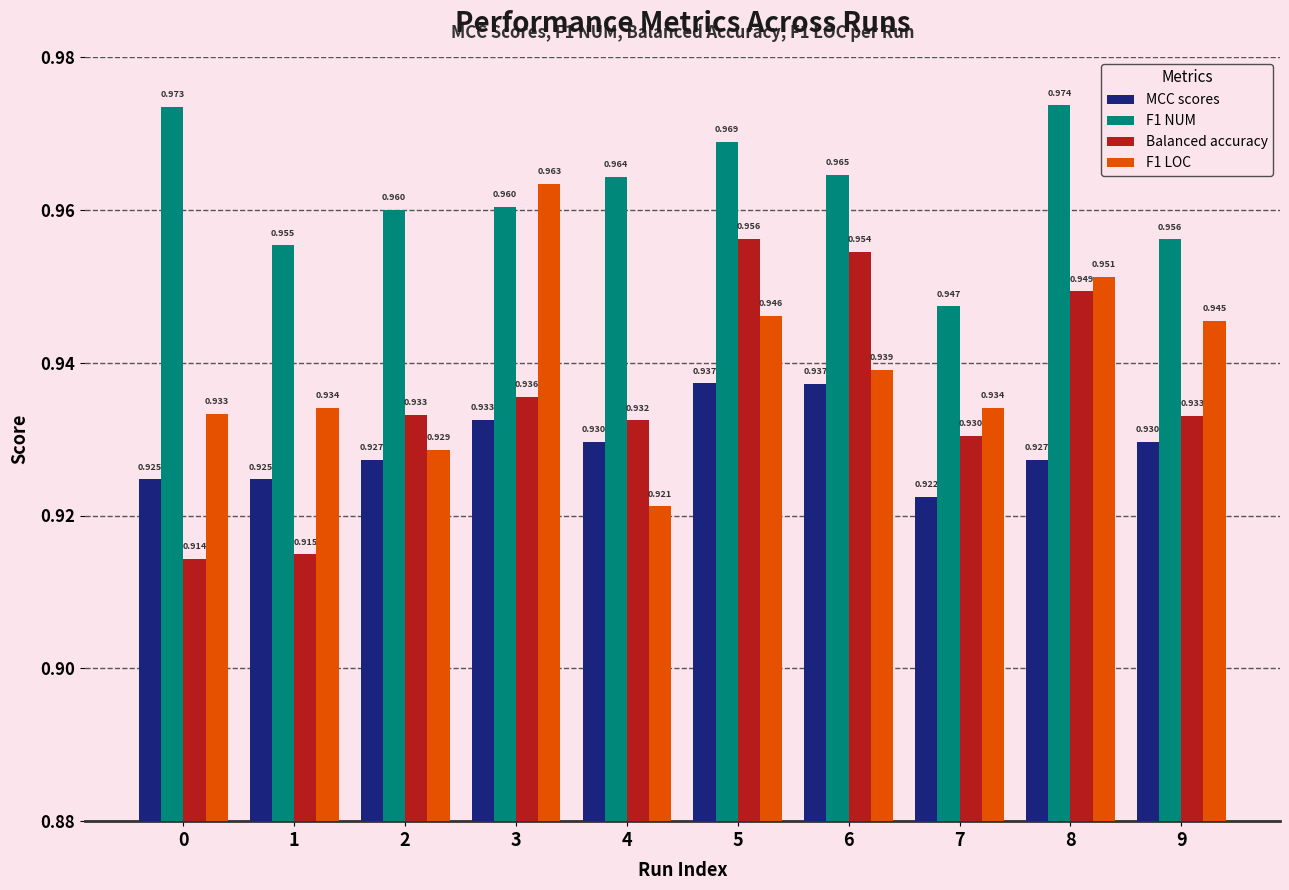

At which category is the sum across all series the highest?

5